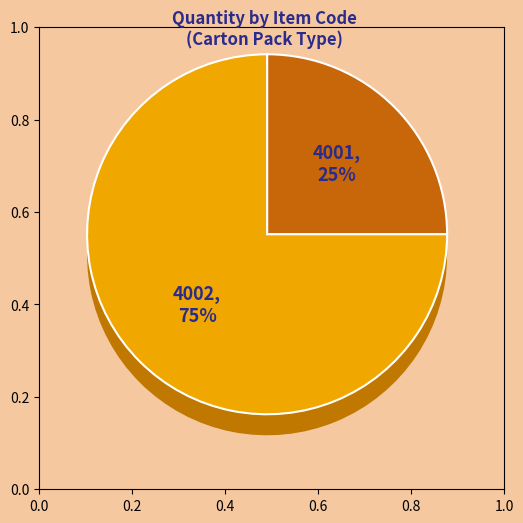

The 4001 slice represents 34% of the pie. True or false?

False